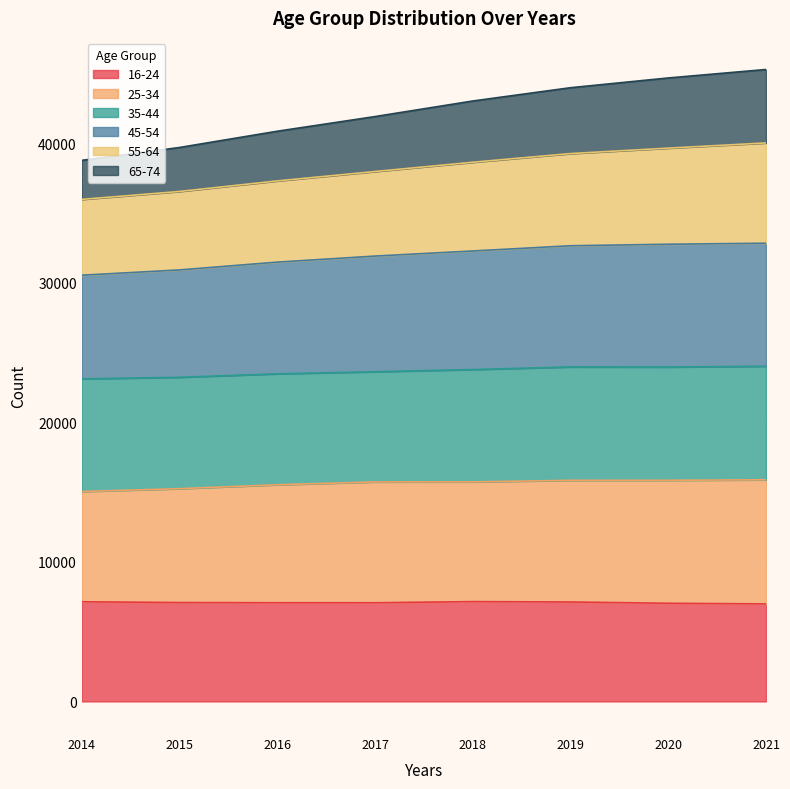

At which category is the sum across all series the highest?

2021